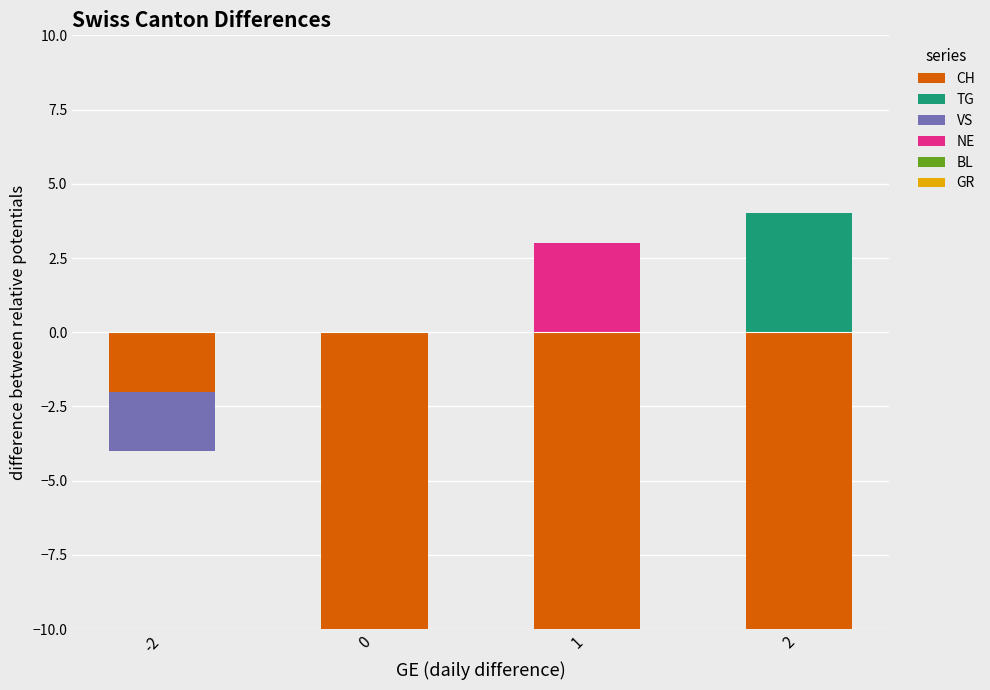

How many NE values are between 0 and 3?

4